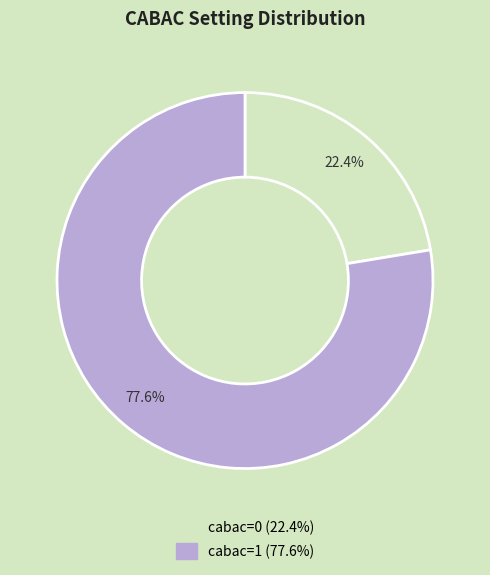

Which category accounts for the majority?

cabac=1